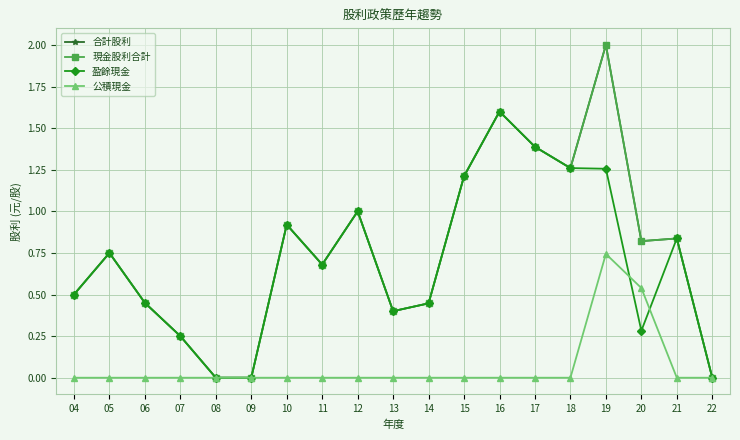

What is the spread (max minus min) of values at 13?

0.4